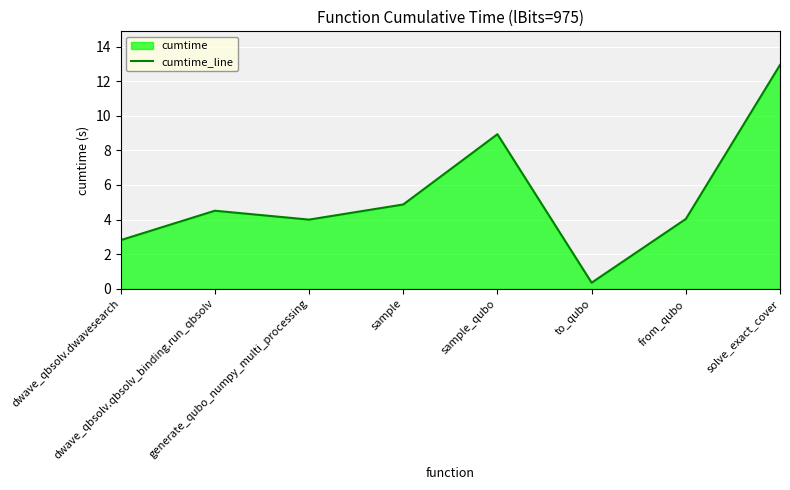

Where is the first local maximum?

dwave_qbsolv.qbsolv_binding.run_qbsolv